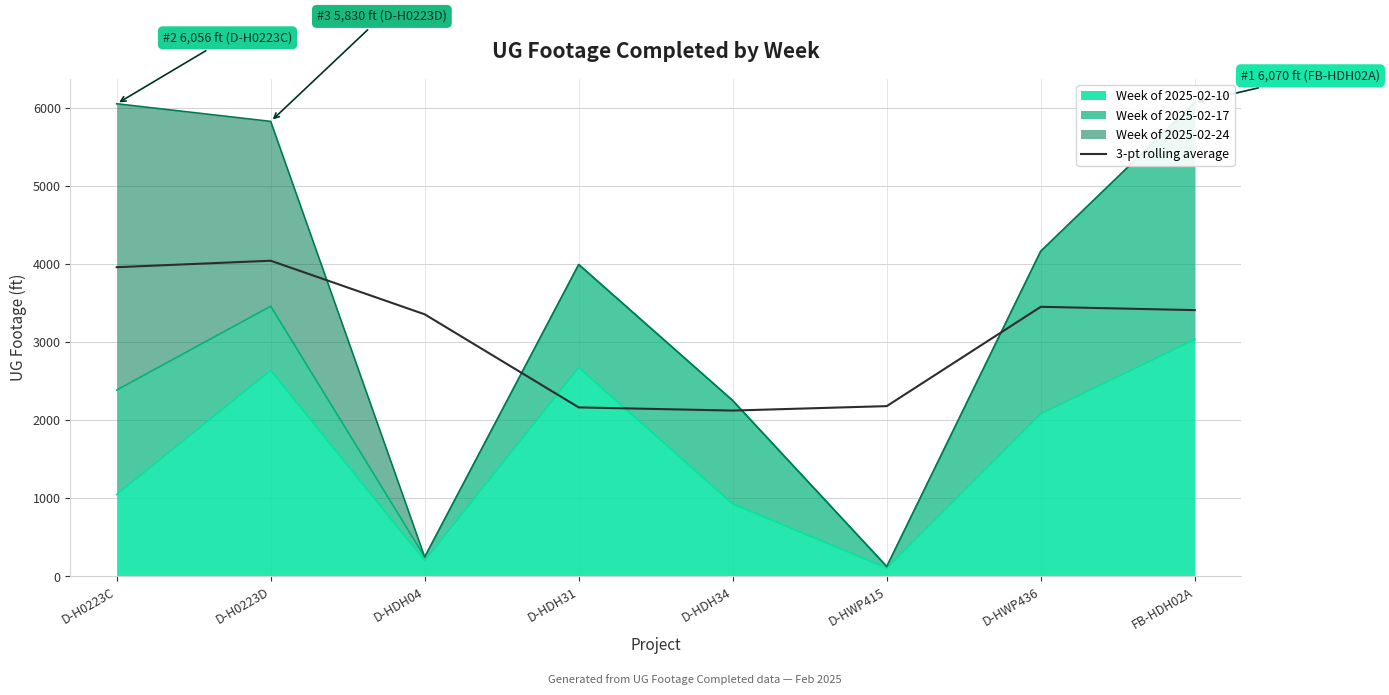

What is the difference between the values at D-HDH04 and D-H0223C?

603.7